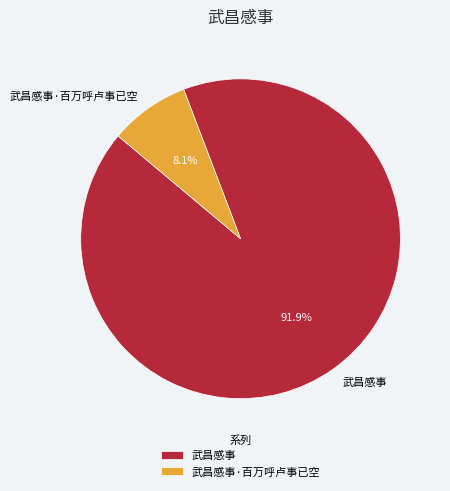

To the nearest percent, what is the difference between the 武昌感事 and 武昌感事·百万呼卢事已空 slice percentages?

84%